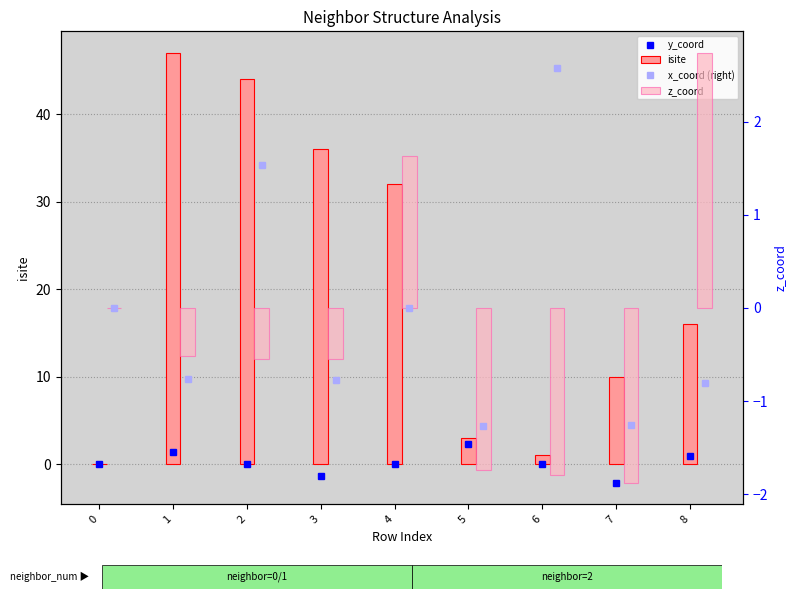

What is the value of the z_coord bar at the 7th from the left?

-1.8